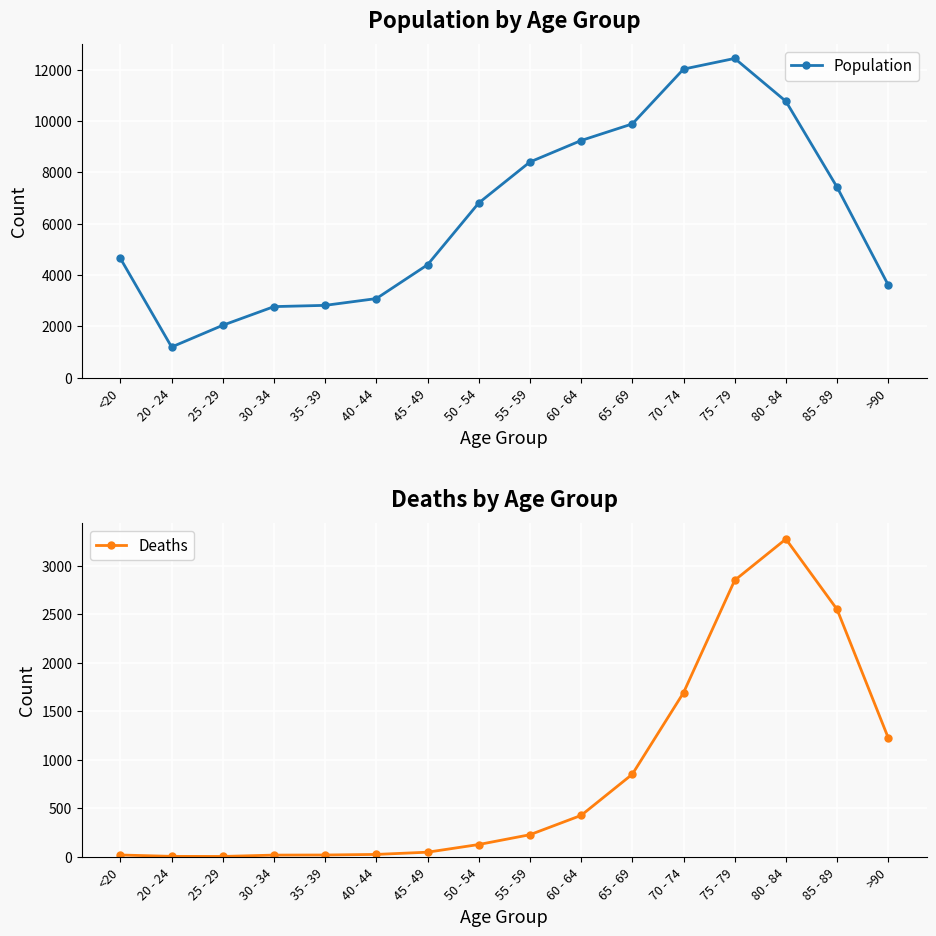

What is the average value of the Population series?

6343